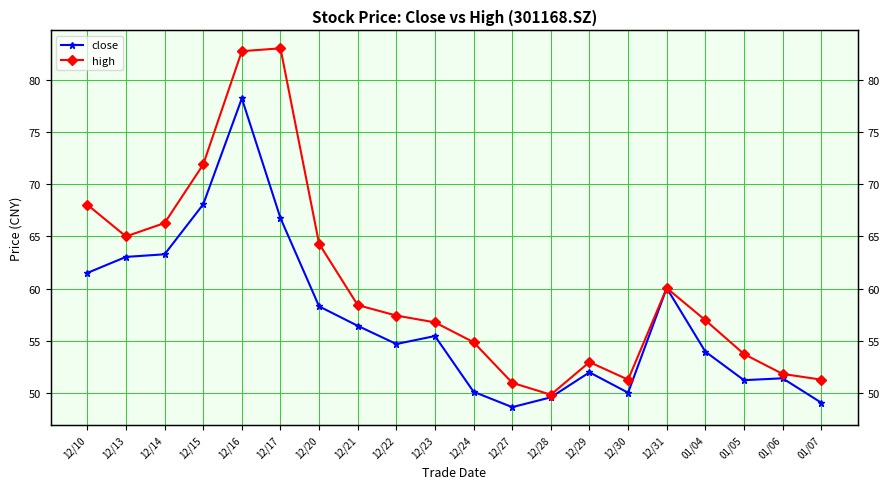

How many interior local valleys does the close series have?

4